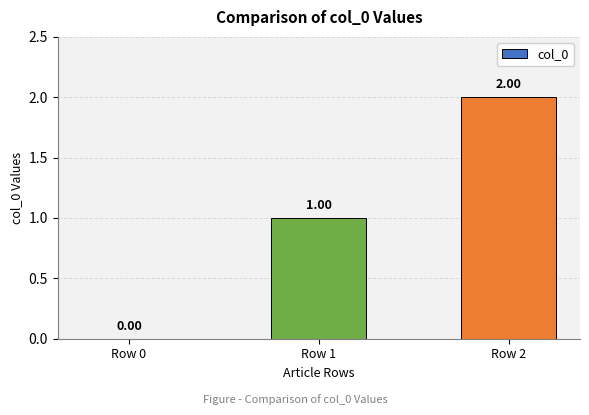

How many series are shown in this chart?

1